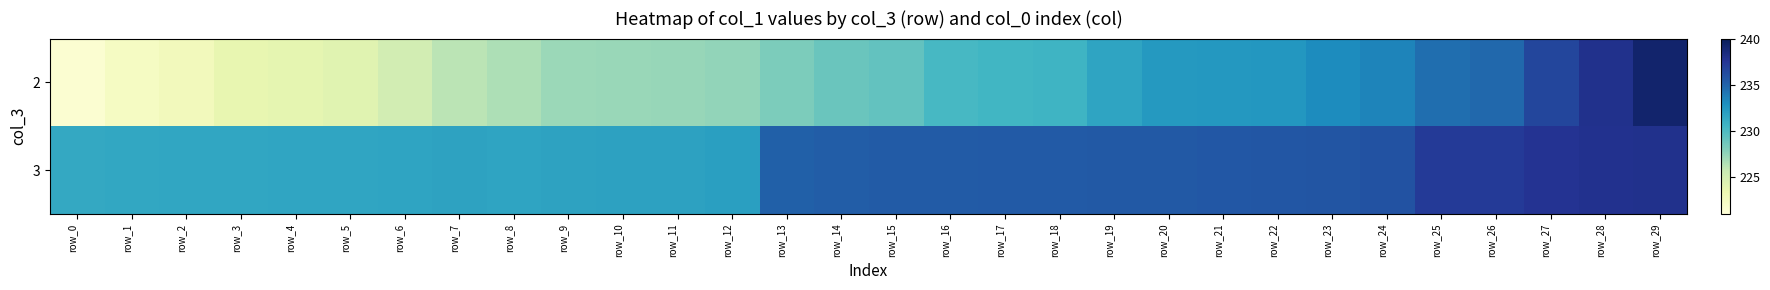

At which category does the chart reach its minimum across all series?

row_0